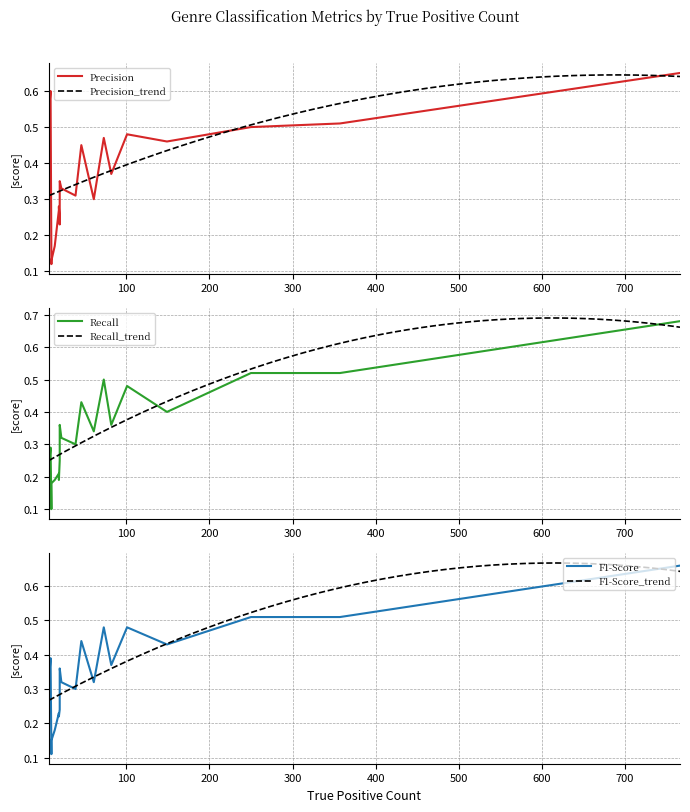

At how many categories does at least one series exceed 0?

20